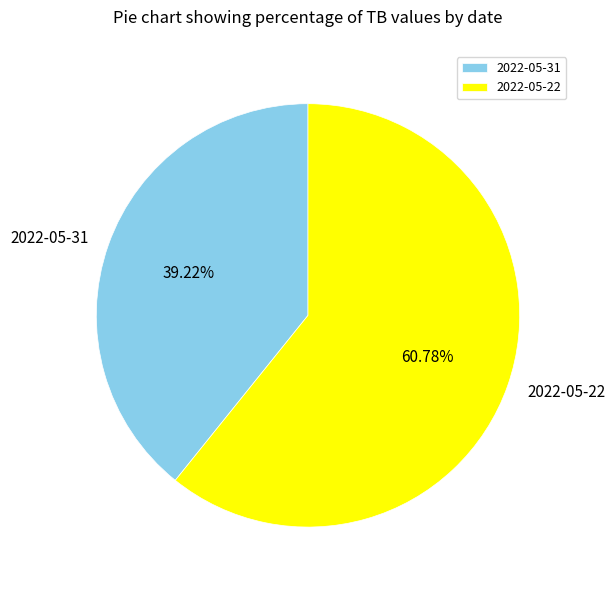

Is it true that 2022-05-31 is 26% of the pie?

False